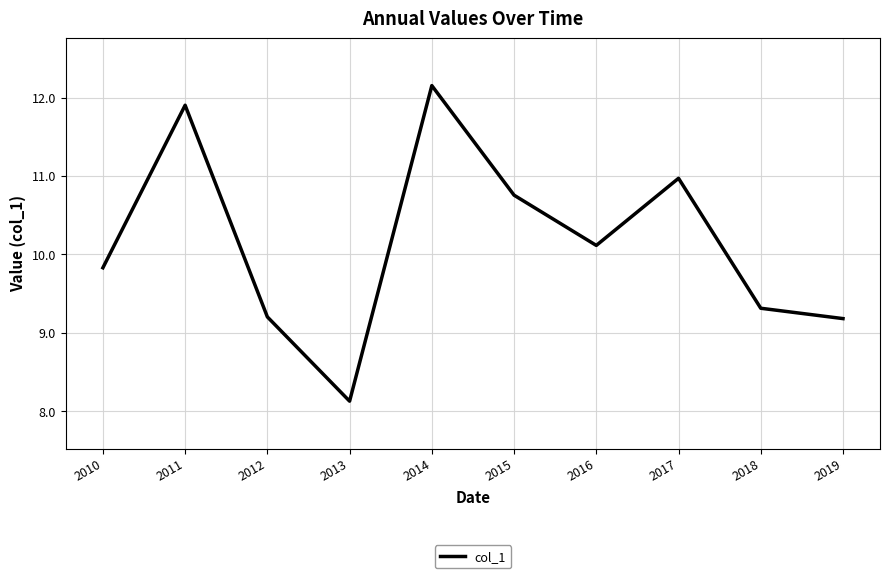

Reading right to left, extract all data points from this chart.

9.2	9.3	11.0	10.1	10.8	12.2	8.1	9.2	11.9	9.8